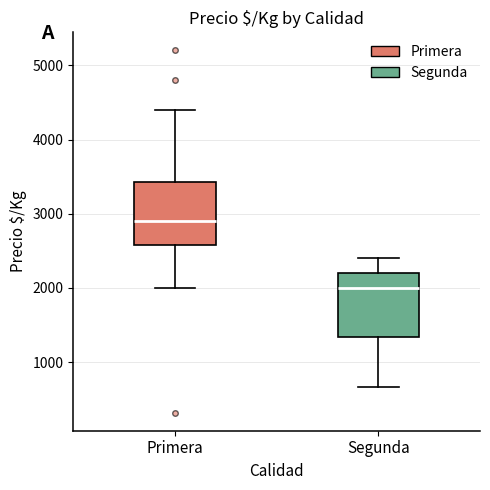

Where does the lower whisker of the box for Primera end on the y-axis? The values are not printed on the chart, so give them approximately, as read against the axis.

2000